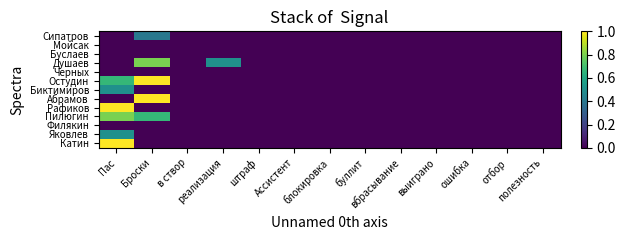

Reading left to right, what are all the values shown in this chart?

Сипатров: Пас=0.0	Броски=0.4	в створ=0.0	реализация=0.0	штраф=0.0	Ассистент=0.0	блокировка=0.0	буллит=0.0	вбрасывание=0.0	выиграно=0.0	ошибка=0.0	отбор=0.0	полезность=0.0
Мойсак: Пас=0.0	Броски=0.0	в створ=0.0	реализация=0.0	штраф=0.0	Ассистент=0.0	блокировка=0.0	буллит=0.0	вбрасывание=0.0	выиграно=0.0	ошибка=0.0	отбор=0.0	полезность=0.0
Буслаев: Пас=0.0	Броски=0.0	в створ=0.0	реализация=0.0	штраф=0.0	Ассистент=0.0	блокировка=0.0	буллит=0.0	вбрасывание=0.0	выиграно=0.0	ошибка=0.0	отбор=0.0	полезность=0.0
Душаев: Пас=0.0	Броски=0.8	в створ=0.0	реализация=0.5	штраф=0.0	Ассистент=0.0	блокировка=0.0	буллит=0.0	вбрасывание=0.0	выиграно=0.0	ошибка=0.0	отбор=0.0	полезность=0.0
Черных: Пас=0.0	Броски=0.0	в створ=0.0	реализация=0.0	штраф=0.0	Ассистент=0.0	блокировка=0.0	буллит=0.0	вбрасывание=0.0	выиграно=0.0	ошибка=0.0	отбор=0.0	полезность=0.0
Остудин: Пас=0.7	Броски=1.0	в створ=0.0	реализация=0.0	штраф=0.0	Ассистент=0.0	блокировка=0.0	буллит=0.0	вбрасывание=0.0	выиграно=0.0	ошибка=0.0	отбор=0.0	полезность=0.0
Биктимиров: Пас=0.5	Броски=0.0	в створ=0.0	реализация=0.0	штраф=0.0	Ассистент=0.0	блокировка=0.0	буллит=0.0	вбрасывание=0.0	выиграно=0.0	ошибка=0.0	отбор=0.0	полезность=0.0
Абрамов: Пас=0.0	Броски=1.0	в створ=0.0	реализация=0.0	штраф=0.0	Ассистент=0.0	блокировка=0.0	буллит=0.0	вбрасывание=0.0	выиграно=0.0	ошибка=0.0	отбор=0.0	полезность=0.0
Рафиков: Пас=1.0	Броски=0.0	в створ=0.0	реализация=0.0	штраф=0.0	Ассистент=0.0	блокировка=0.0	буллит=0.0	вбрасывание=0.0	выиграно=0.0	ошибка=0.0	отбор=0.0	полезность=0.0
Пилюгин: Пас=0.8	Броски=0.7	в створ=0.0	реализация=0.0	штраф=0.0	Ассистент=0.0	блокировка=0.0	буллит=0.0	вбрасывание=0.0	выиграно=0.0	ошибка=0.0	отбор=0.0	полезность=0.0
Филякин: Пас=0.0	Броски=0.0	в створ=0.0	реализация=0.0	штраф=0.0	Ассистент=0.0	блокировка=0.0	буллит=0.0	вбрасывание=0.0	выиграно=0.0	ошибка=0.0	отбор=0.0	полезность=0.0
Яковлев: Пас=0.5	Броски=0.0	в створ=0.0	реализация=0.0	штраф=0.0	Ассистент=0.0	блокировка=0.0	буллит=0.0	вбрасывание=0.0	выиграно=0.0	ошибка=0.0	отбор=0.0	полезность=0.0
Катин: Пас=1.0	Броски=0.0	в створ=0.0	реализация=0.0	штраф=0.0	Ассистент=0.0	блокировка=0.0	буллит=0.0	вбрасывание=0.0	выиграно=0.0	ошибка=0.0	отбор=0.0	полезность=0.0